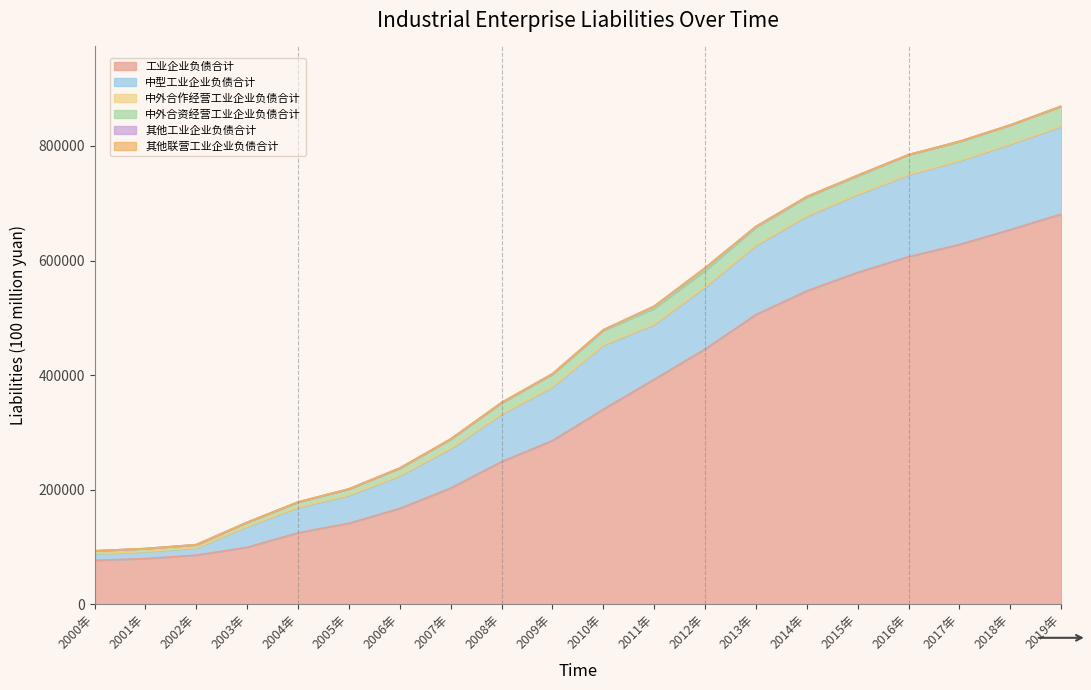

What is the maximum value for 工业企业负债合计?

681085.1